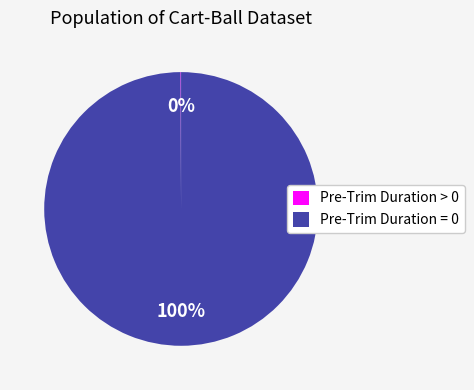

To the nearest percent, what is the average slice percentage?

50%